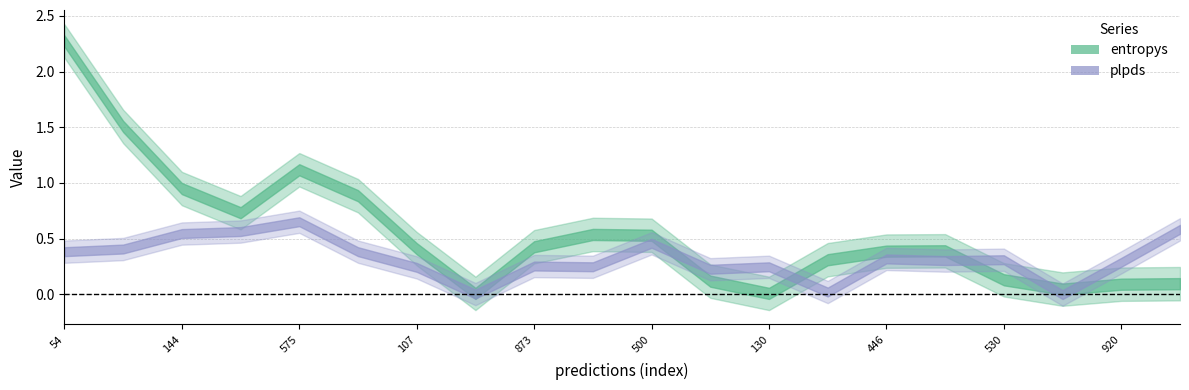

Is it true that plpds equals 0.1 at 13?

False